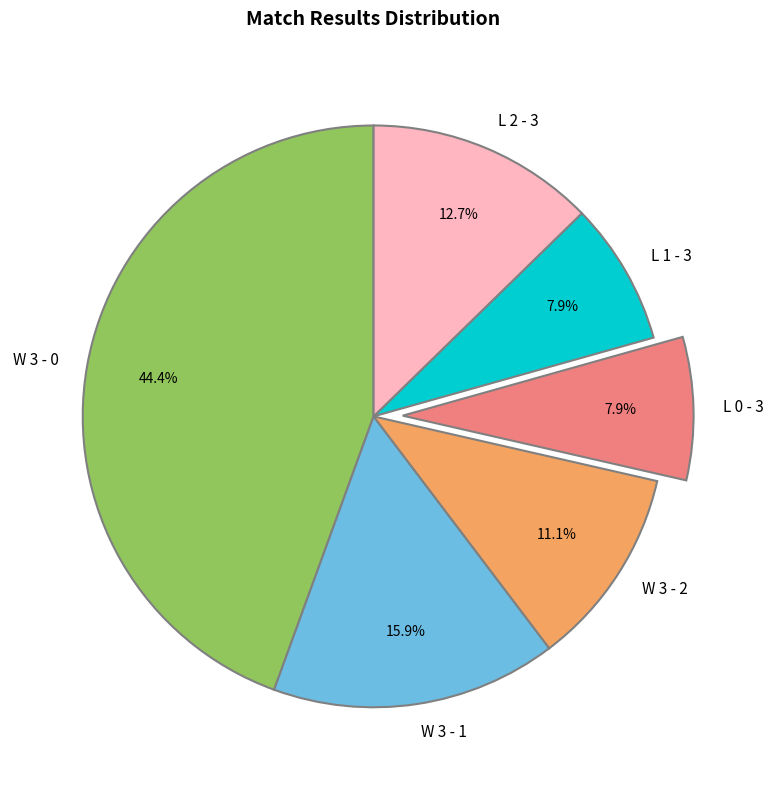

To the nearest percent, what is the combined percentage of W 3 - 0 and L 0 - 3?

52%